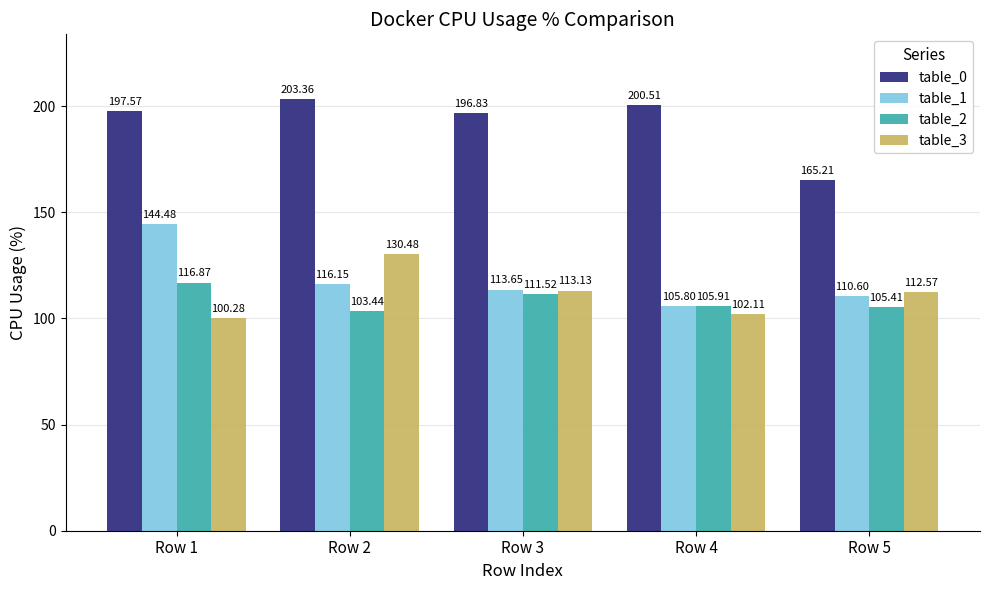

True or false: table_0 has a value of 359.7 at Row 4.

False